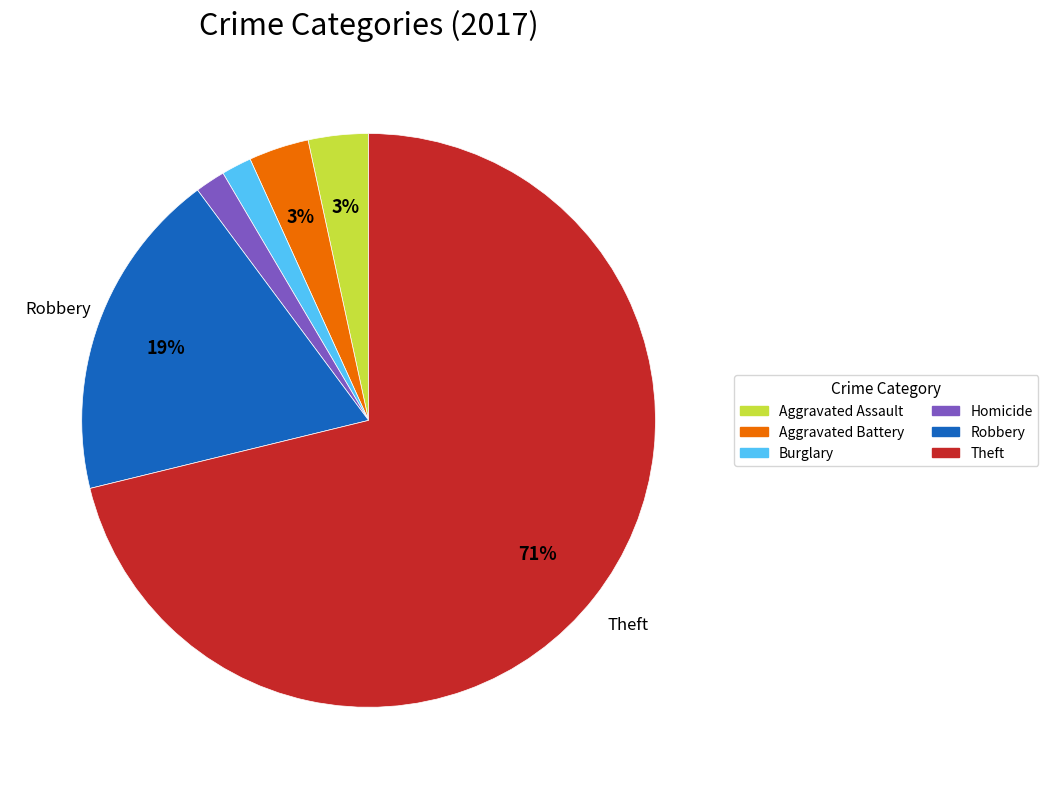

To the nearest percent, what is the difference between the largest and smallest slice percentages?

69%